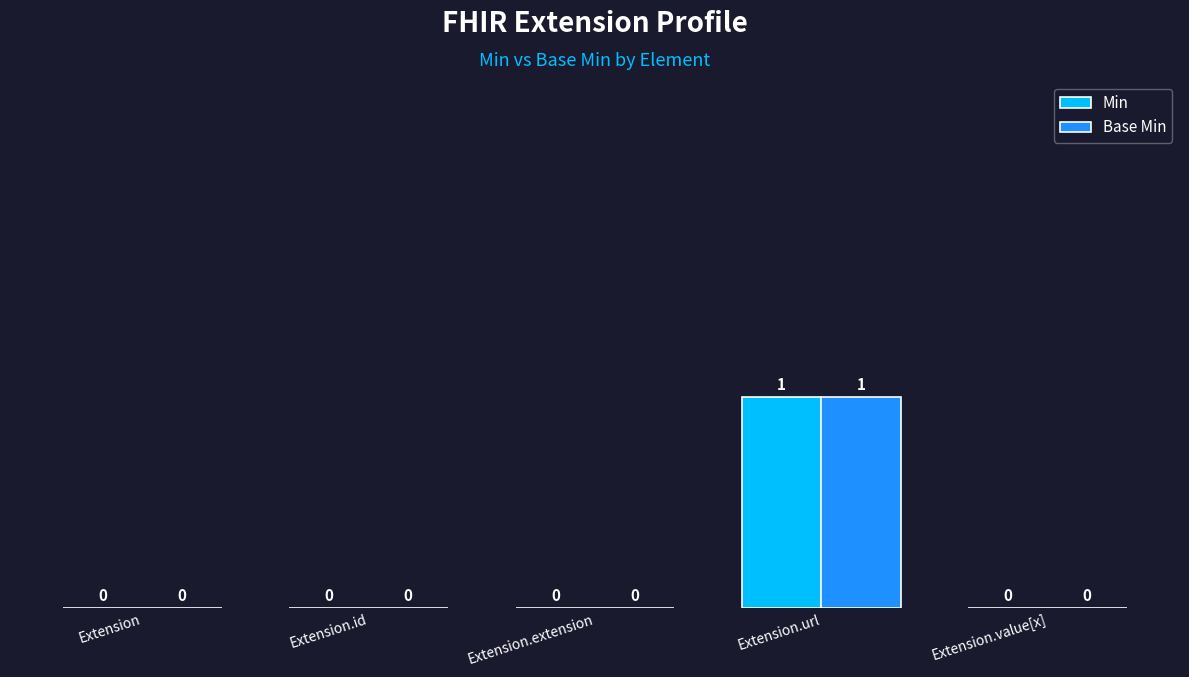

What are all the series names shown in the legend?

Min, Base Min